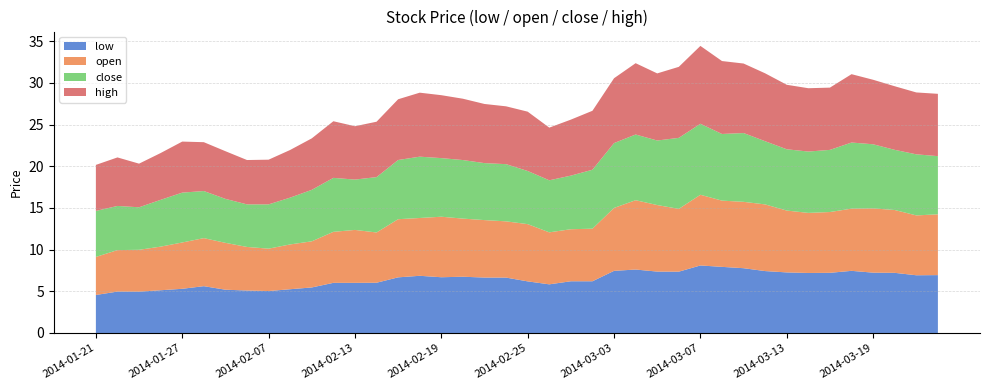

Reading right to left, what are all the values shown in this chart?

low: 2014-03-24=6.9	2014-03-21=6.9	2014-03-20=7.2	2014-03-19=7.2	2014-03-18=7.5	2014-03-17=7.2	2014-03-14=7.2	2014-03-13=7.3	2014-03-12=7.4	2014-03-11=7.8	2014-03-10=7.9	2014-03-07=8.1	2014-03-06=7.4	2014-03-05=7.4	2014-03-04=7.6	2014-03-03=7.5	2014-02-28=6.2	2014-02-27=6.2	2014-02-26=5.8	2014-02-25=6.2	2014-02-24=6.6	2014-02-21=6.6	2014-02-20=6.7	2014-02-19=6.7	2014-02-18=6.9	2014-02-17=6.7	2014-02-14=6.0	2014-02-13=6.0	2014-02-12=6.0	2014-02-11=5.5	2014-02-10=5.2	2014-02-07=5.0	2014-01-30=5.1	2014-01-29=5.2	2014-01-28=5.6	2014-01-27=5.3	2014-01-24=5.1	2014-01-23=5.0	2014-01-22=5.0	2014-01-21=4.6
open: 2014-03-24=7.3	2014-03-21=7.2	2014-03-20=7.5	2014-03-19=7.7	2014-03-18=7.5	2014-03-17=7.3	2014-03-14=7.2	2014-03-13=7.4	2014-03-12=8.0	2014-03-11=8.0	2014-03-10=7.9	2014-03-07=8.5	2014-03-06=7.5	2014-03-05=8.0	2014-03-04=8.3	2014-03-03=7.5	2014-02-28=6.3	2014-02-27=6.2	2014-02-26=6.2	2014-02-25=6.9	2014-02-24=6.7	2014-02-21=6.9	2014-02-20=7.0	2014-02-19=7.3	2014-02-18=6.9	2014-02-17=7.0	2014-02-14=6.0	2014-02-13=6.3	2014-02-12=6.1	2014-02-11=5.5	2014-02-10=5.4	2014-02-07=5.1	2014-01-30=5.2	2014-01-29=5.6	2014-01-28=5.8	2014-01-27=5.6	2014-01-24=5.2	2014-01-23=5.0	2014-01-22=5.0	2014-01-21=4.6
close: 2014-03-24=7.0	2014-03-21=7.3	2014-03-20=7.2	2014-03-19=7.7	2014-03-18=7.9	2014-03-17=7.5	2014-03-14=7.4	2014-03-13=7.3	2014-03-12=7.6	2014-03-11=8.2	2014-03-10=8.0	2014-03-07=8.5	2014-03-06=8.5	2014-03-05=7.7	2014-03-04=7.9	2014-03-03=7.8	2014-02-28=7.1	2014-02-27=6.4	2014-02-26=6.2	2014-02-25=6.4	2014-02-24=6.9	2014-02-21=6.8	2014-02-20=7.0	2014-02-19=7.0	2014-02-18=7.4	2014-02-17=7.1	2014-02-14=6.6	2014-02-13=6.0	2014-02-12=6.5	2014-02-11=6.2	2014-02-10=5.6	2014-02-07=5.3	2014-01-30=5.1	2014-01-29=5.3	2014-01-28=5.6	2014-01-27=6.0	2014-01-24=5.6	2014-01-23=5.1	2014-01-22=5.3	2014-01-21=5.5
high: 2014-03-24=7.5	2014-03-21=7.4	2014-03-20=7.6	2014-03-19=7.7	2014-03-18=8.2	2014-03-17=7.5	2014-03-14=7.6	2014-03-13=7.7	2014-03-12=8.1	2014-03-11=8.3	2014-03-10=8.7	2014-03-07=9.3	2014-03-06=8.5	2014-03-05=8.0	2014-03-04=8.6	2014-03-03=7.8	2014-02-28=7.1	2014-02-27=6.7	2014-02-26=6.3	2014-02-25=7.1	2014-02-24=6.9	2014-02-21=7.1	2014-02-20=7.4	2014-02-19=7.5	2014-02-18=7.7	2014-02-17=7.3	2014-02-14=6.6	2014-02-13=6.4	2014-02-12=6.8	2014-02-11=6.2	2014-02-10=5.7	2014-02-07=5.4	2014-01-30=5.3	2014-01-29=5.7	2014-01-28=5.9	2014-01-27=6.1	2014-01-24=5.6	2014-01-23=5.2	2014-01-22=5.8	2014-01-21=5.5